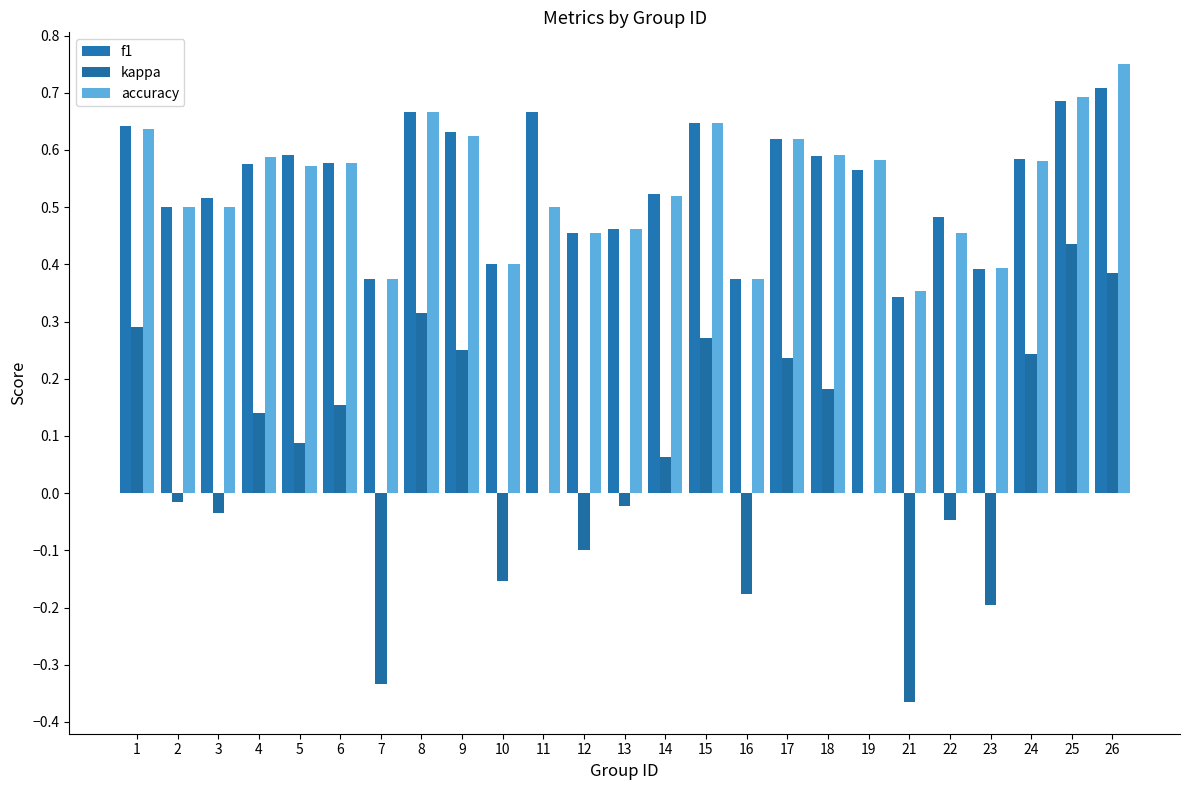

What is the value of the accuracy bar at the 19th from the left?

0.6